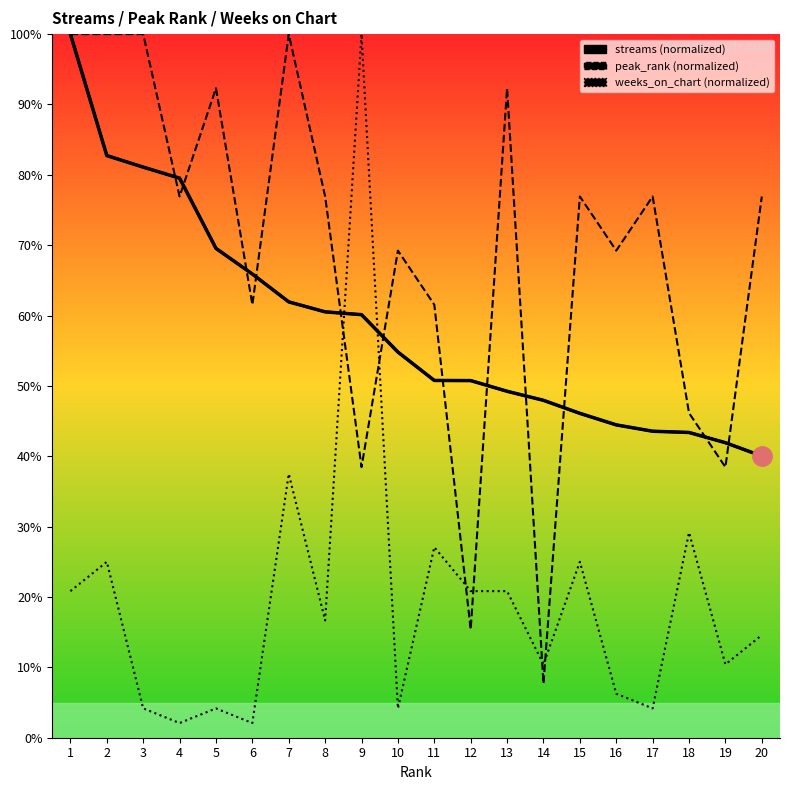

At 9, list the series in order from smallest to largest.

peak_rank, streams, weeks_on_chart